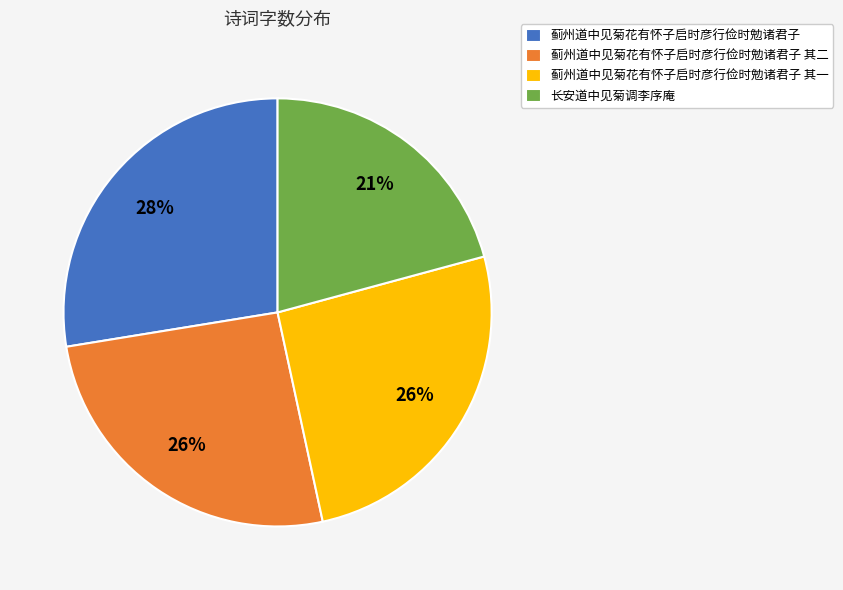

How many slices are in this pie chart?

4